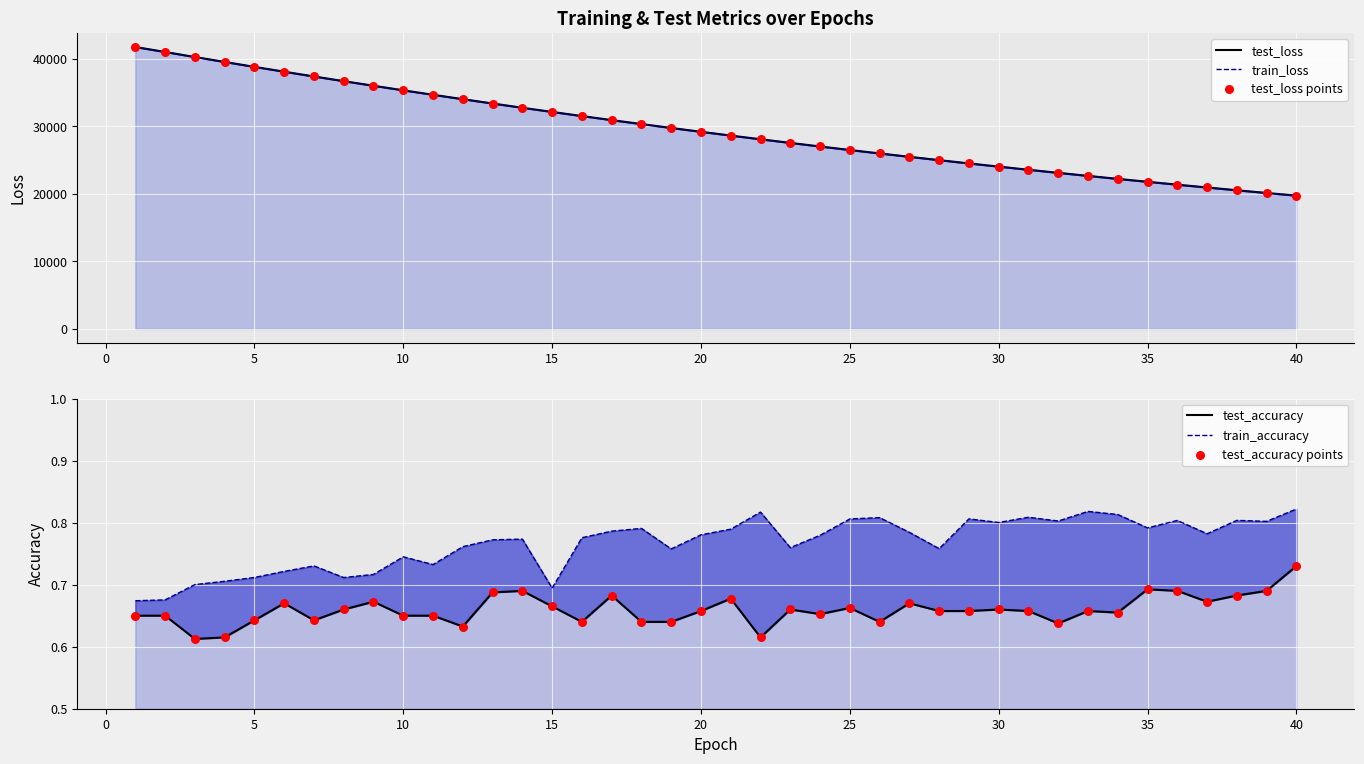

Is the value of test_accuracy points at 19 greater than the value of train_loss at 10?

No